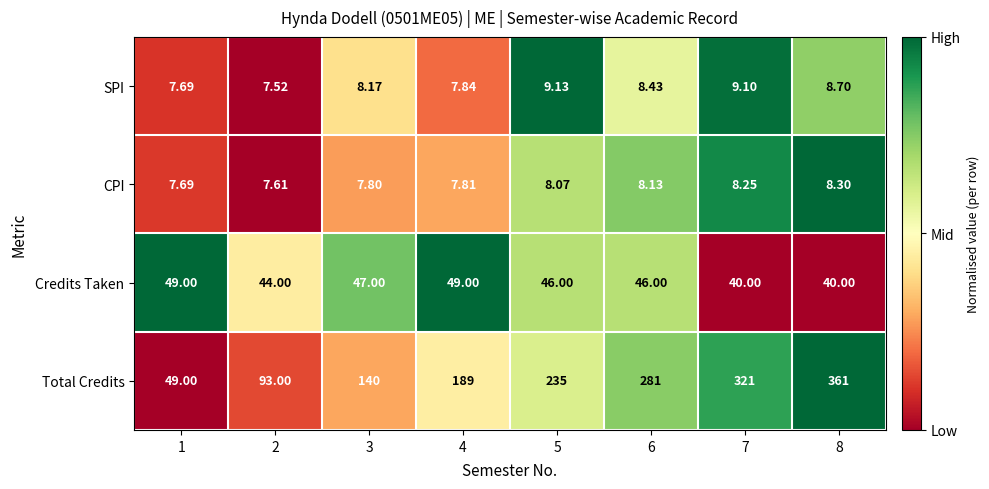

How many categories are shown in the chart?

8